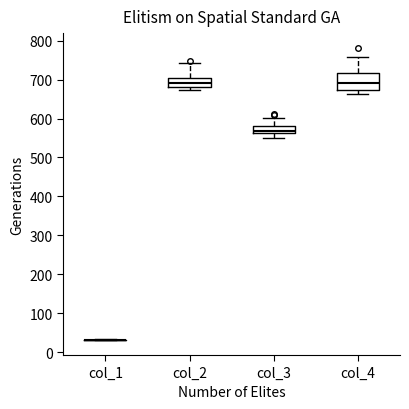

Where does the lower whisker of the box for col_3 end on the y-axis? The values are not printed on the chart, so give them approximately, as read against the axis.

550